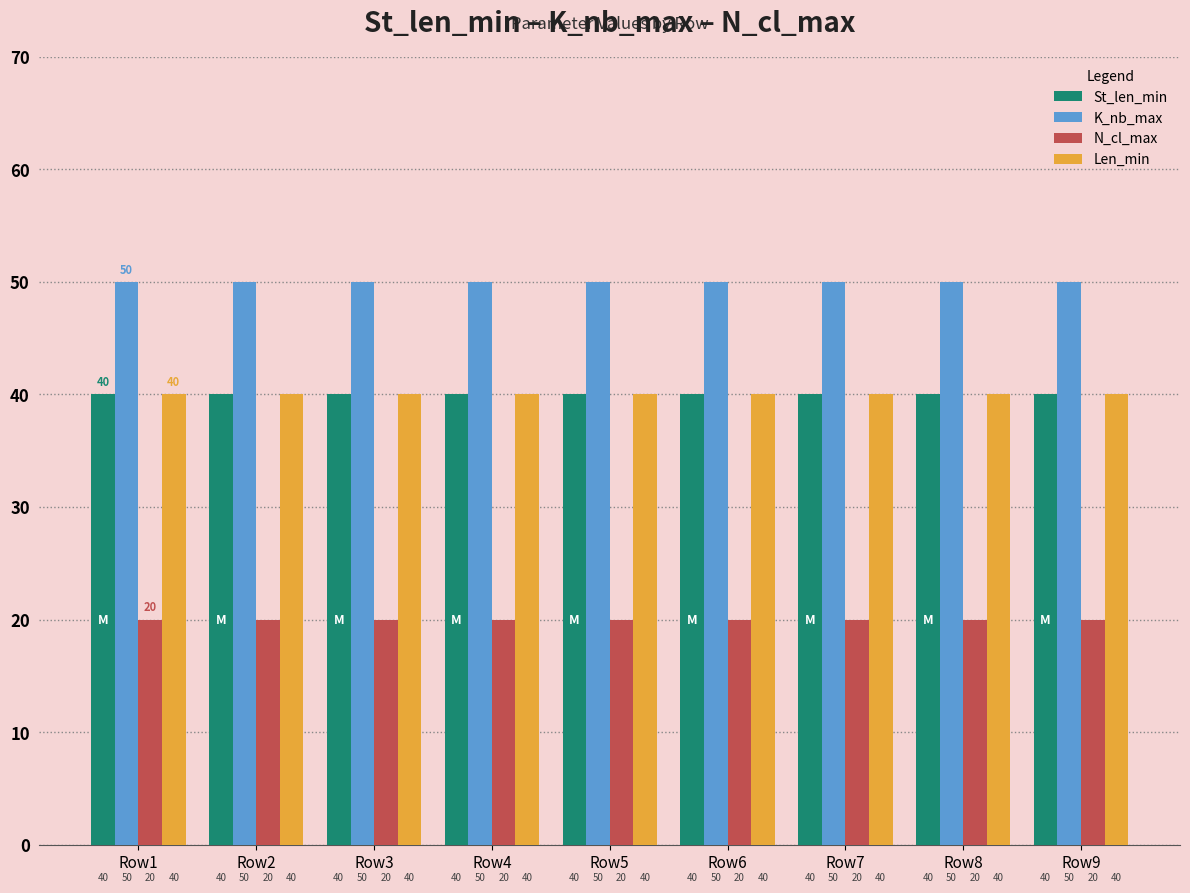

The Len_min series shows 21 at Row2. True or false?

False